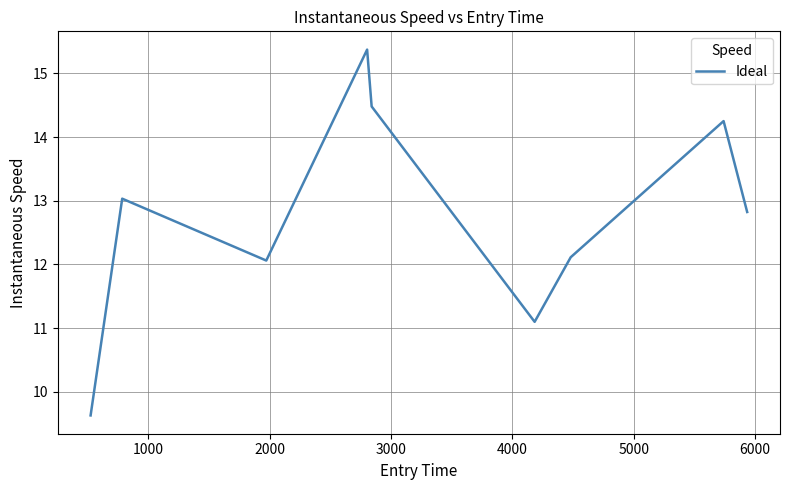

How many values are below 12?

2